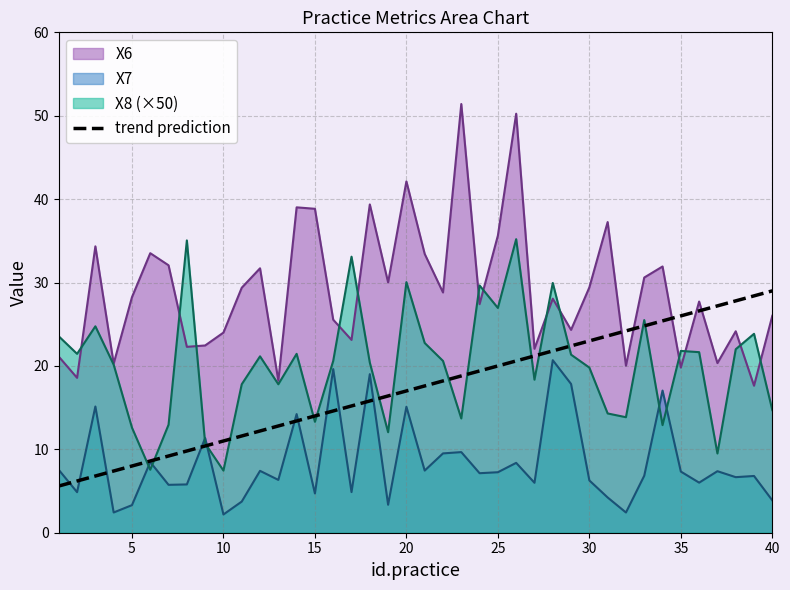

At which label does X8 first exceed 20?

1